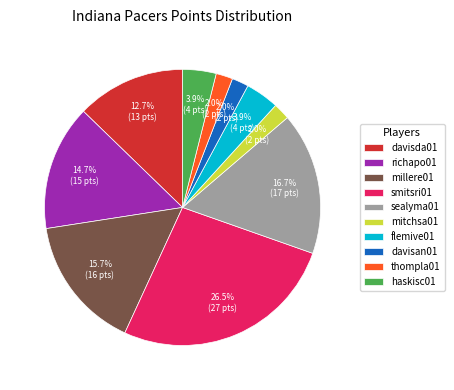

Which category has the biggest portion of the pie?

smitsri01